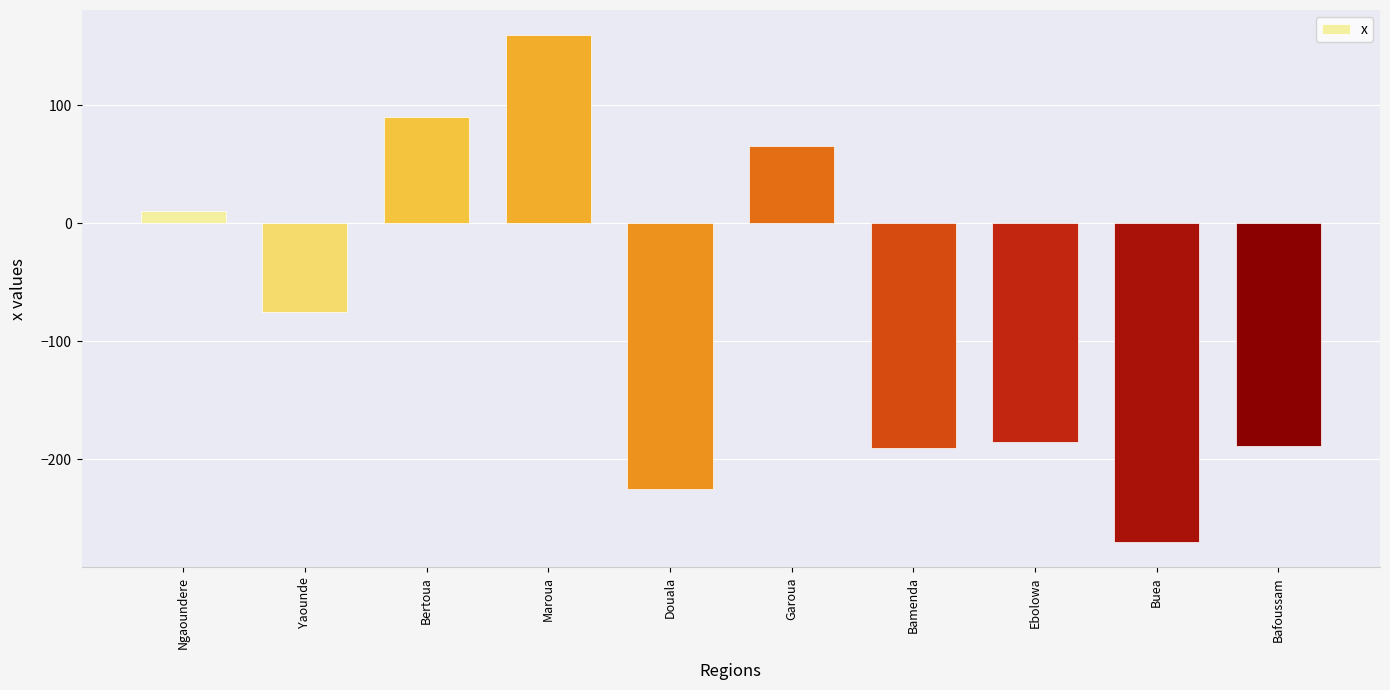

How many data points does each series have?

10